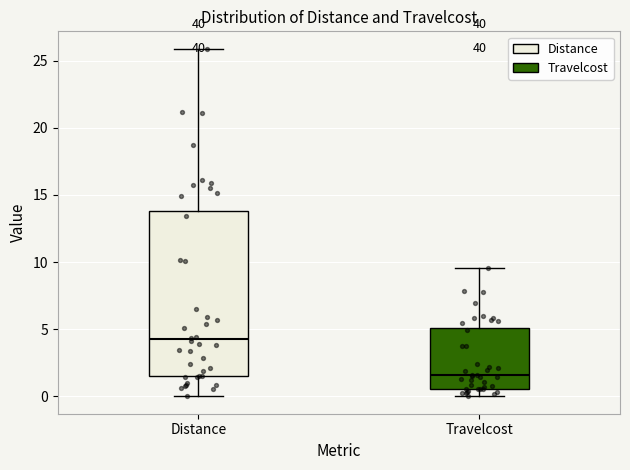

Which box's median line is the lowest?

Travelcost